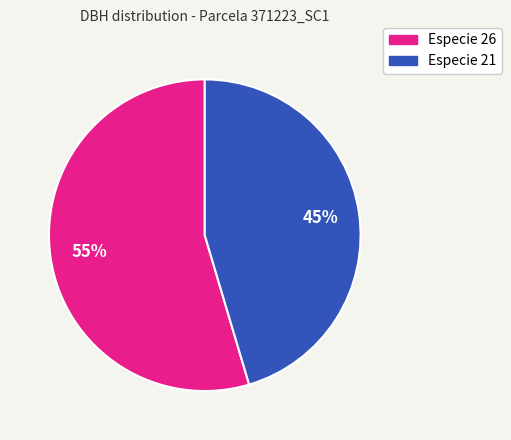

To the nearest percent, what is the average slice percentage?

50%